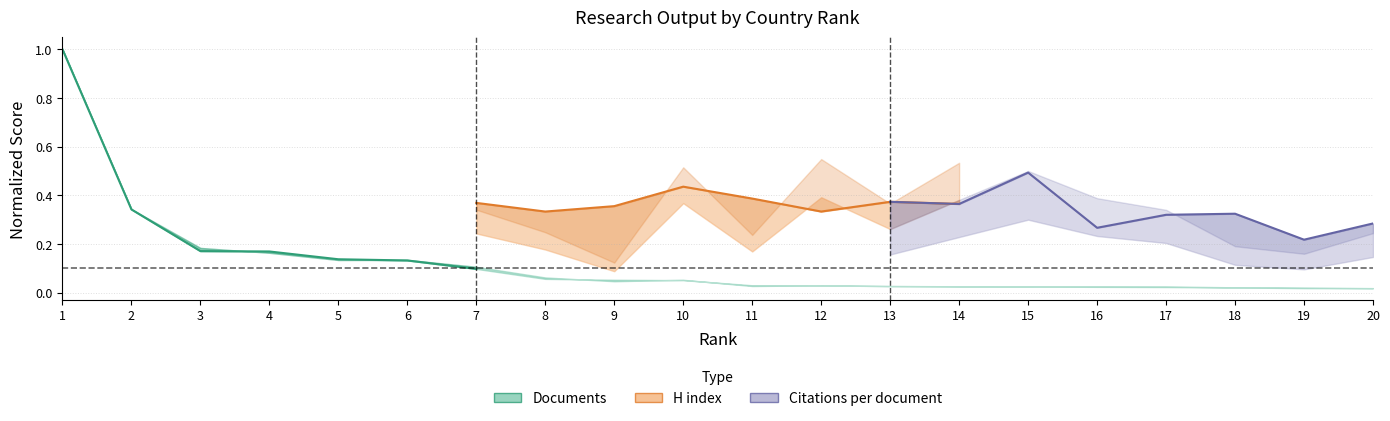

The chart shows a value of 0.1 at 4. True or false?

False